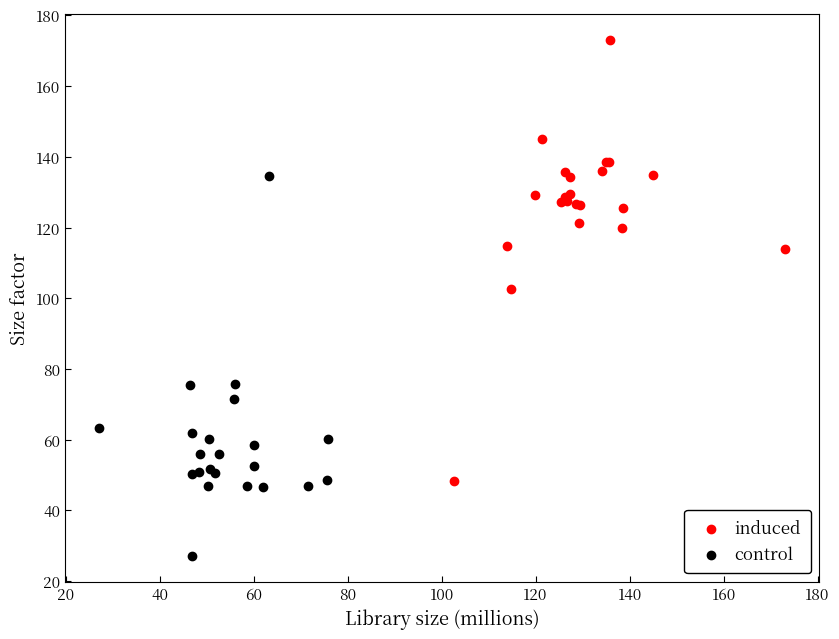

Which series has the largest Y range (max minus min)?

induced